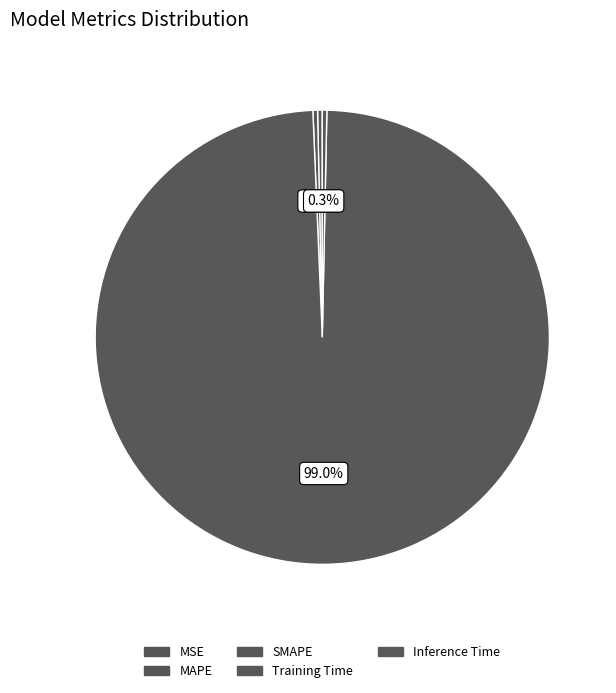

Which slice is the largest?

Training Time